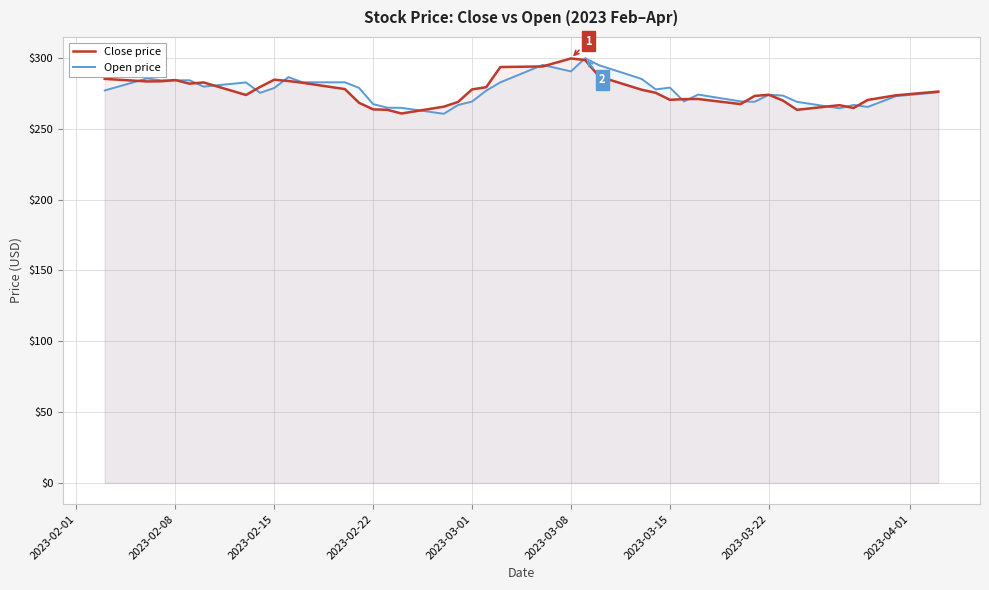

What is the maximum value for Close price?

299.6